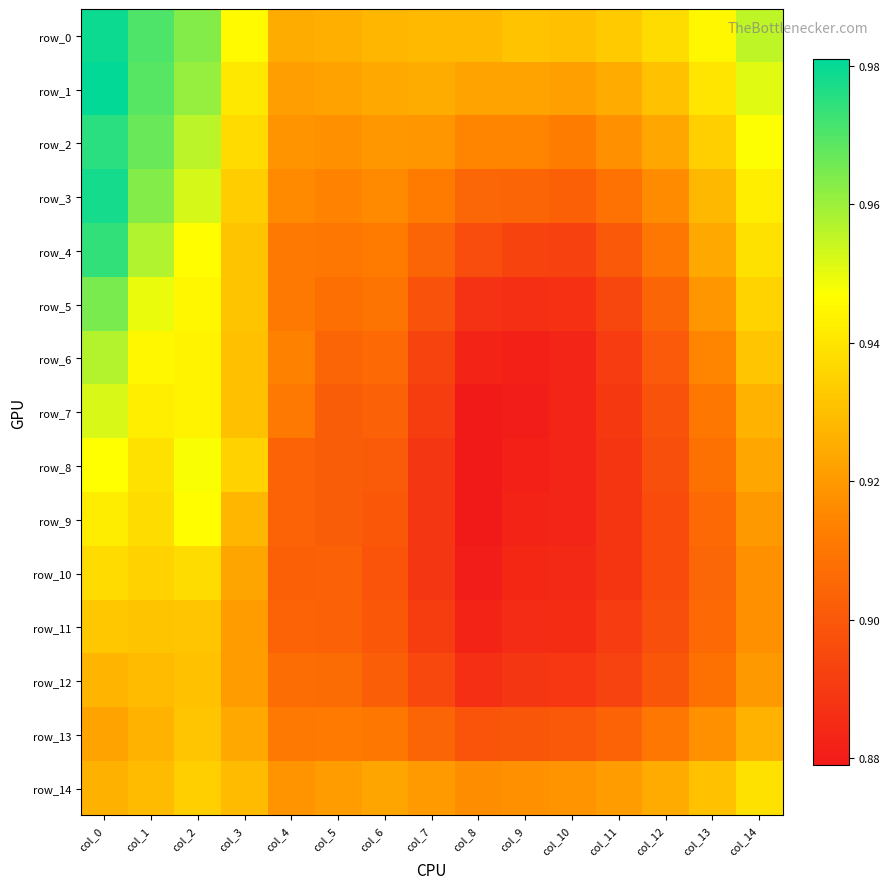

Which series has the largest total across all categories?

row_0